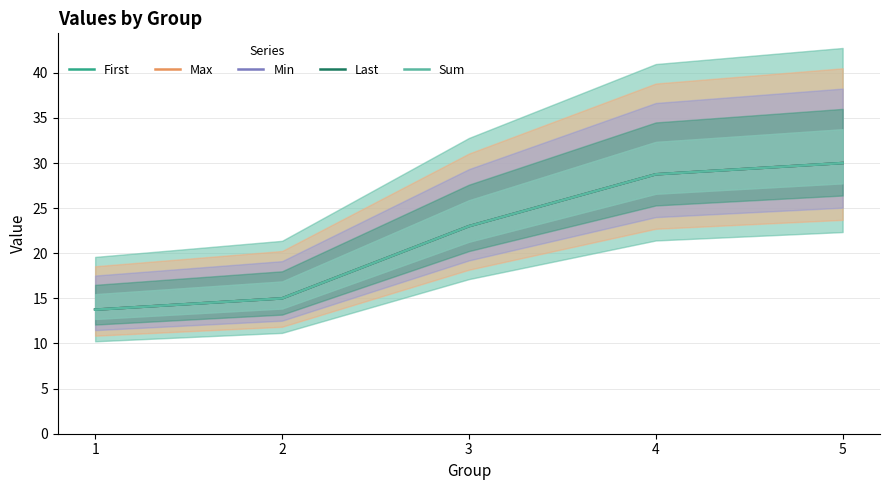

What are all the series names shown in the legend?

First, Max, Min, Last, Sum